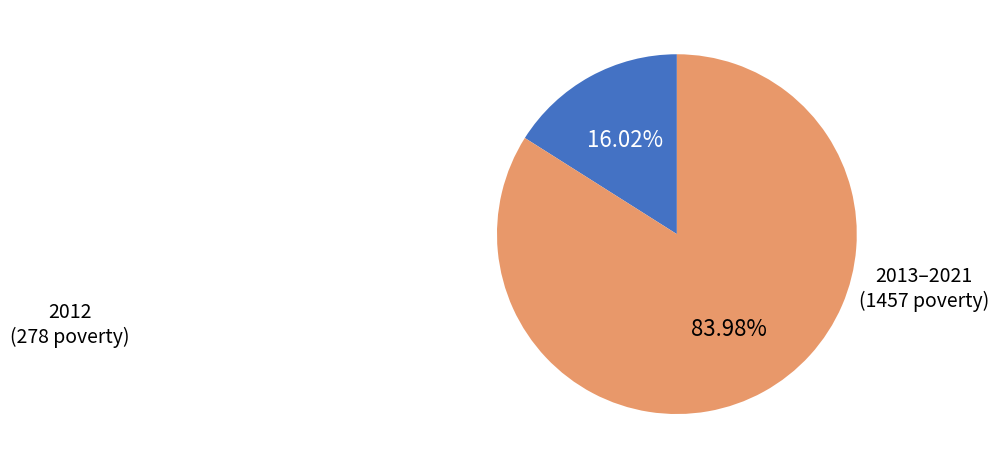

Is there a majority slice in this chart?

Yes